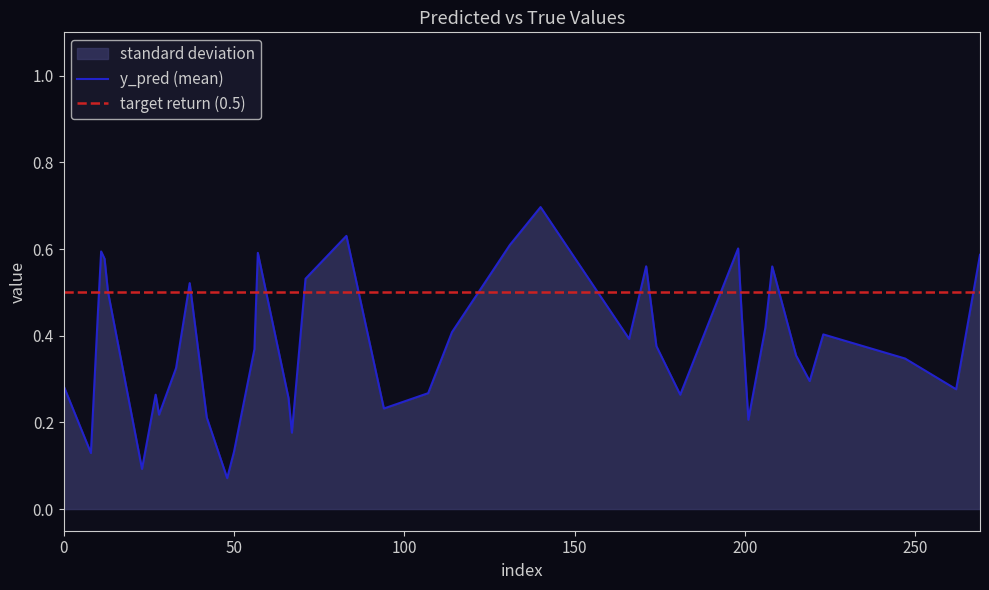

Between 50 and 42, which is larger?

42